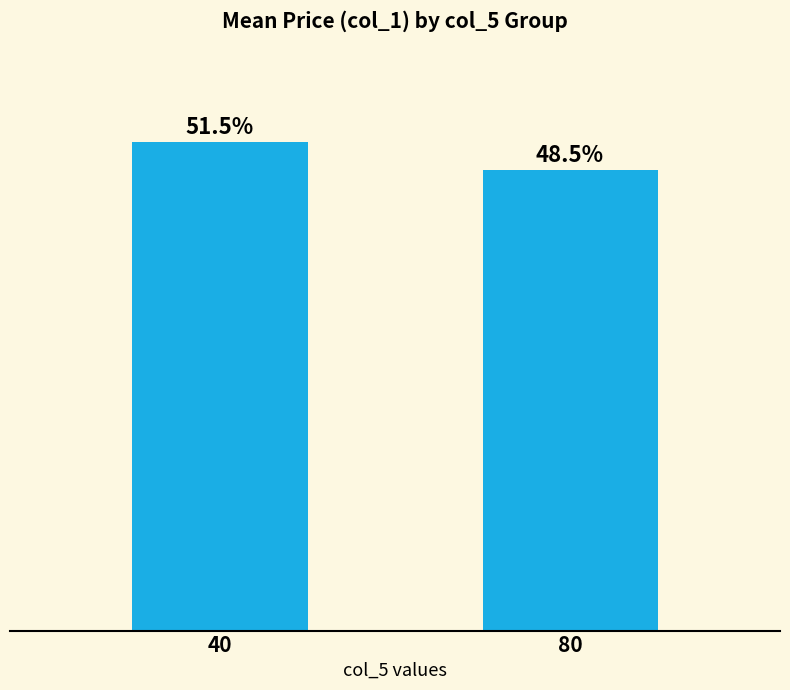

What is the approximate value at 40?

2302.0